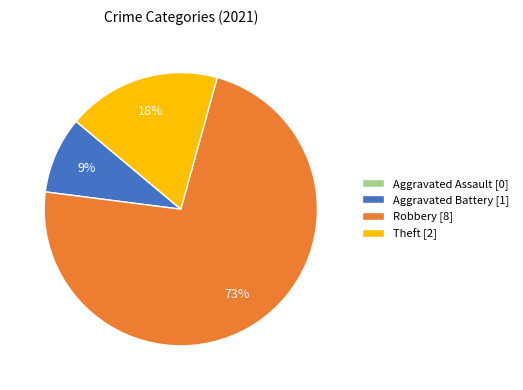

True or false: Theft accounts for 18% of the total.

True